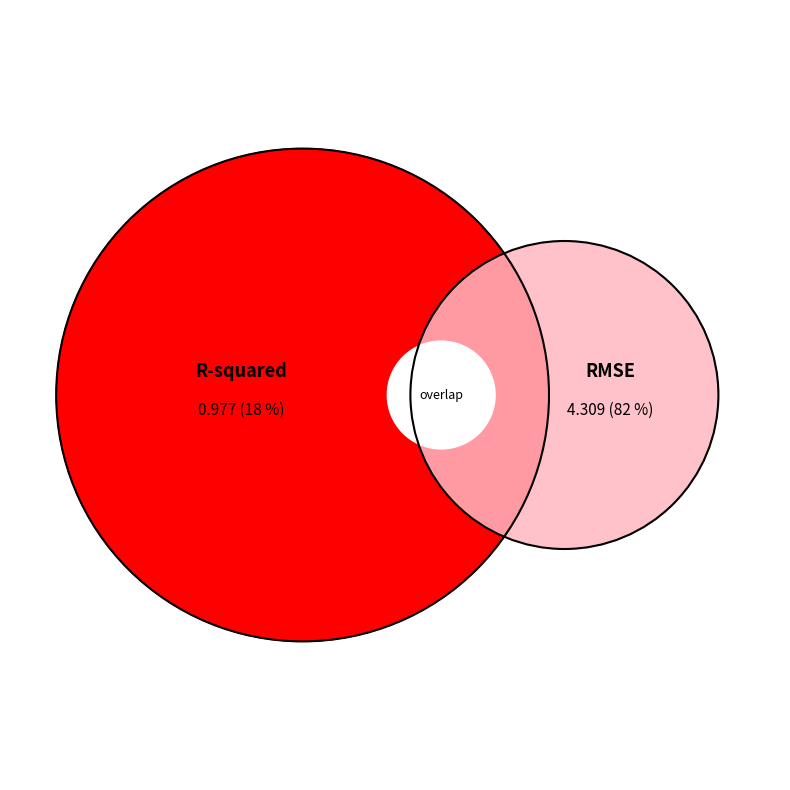

Which slice represents more than half of the pie?

RMSE